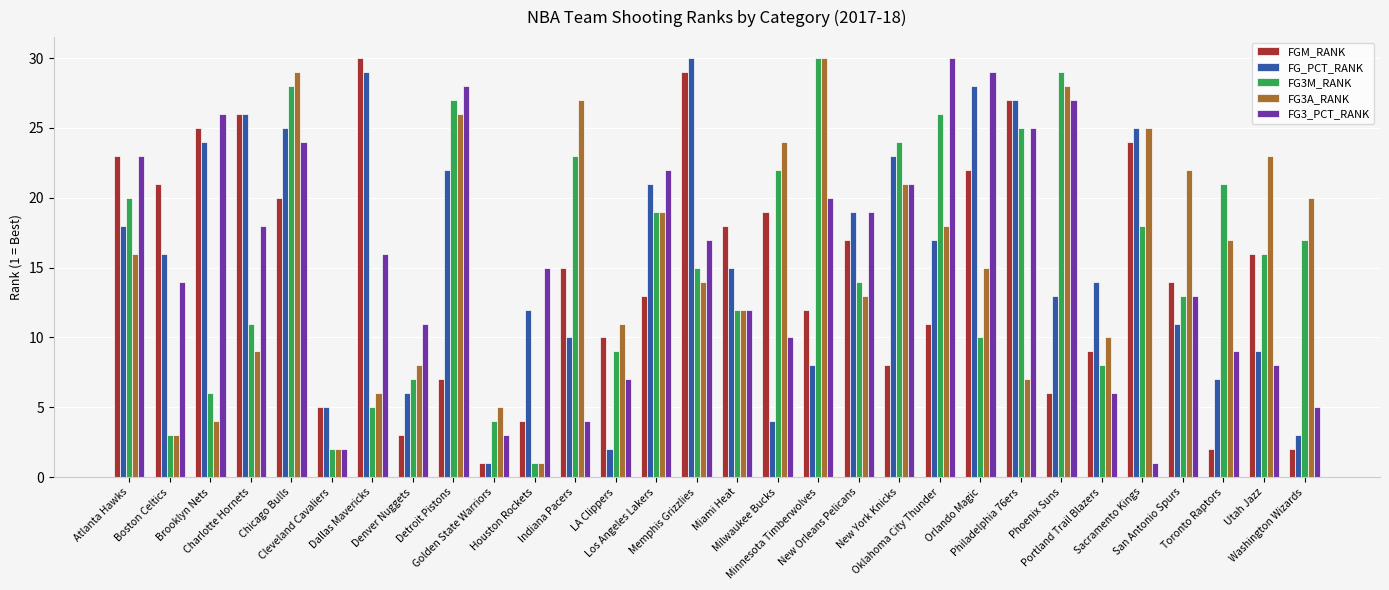

How many values in the FG3M_RANK series are below 16?

15